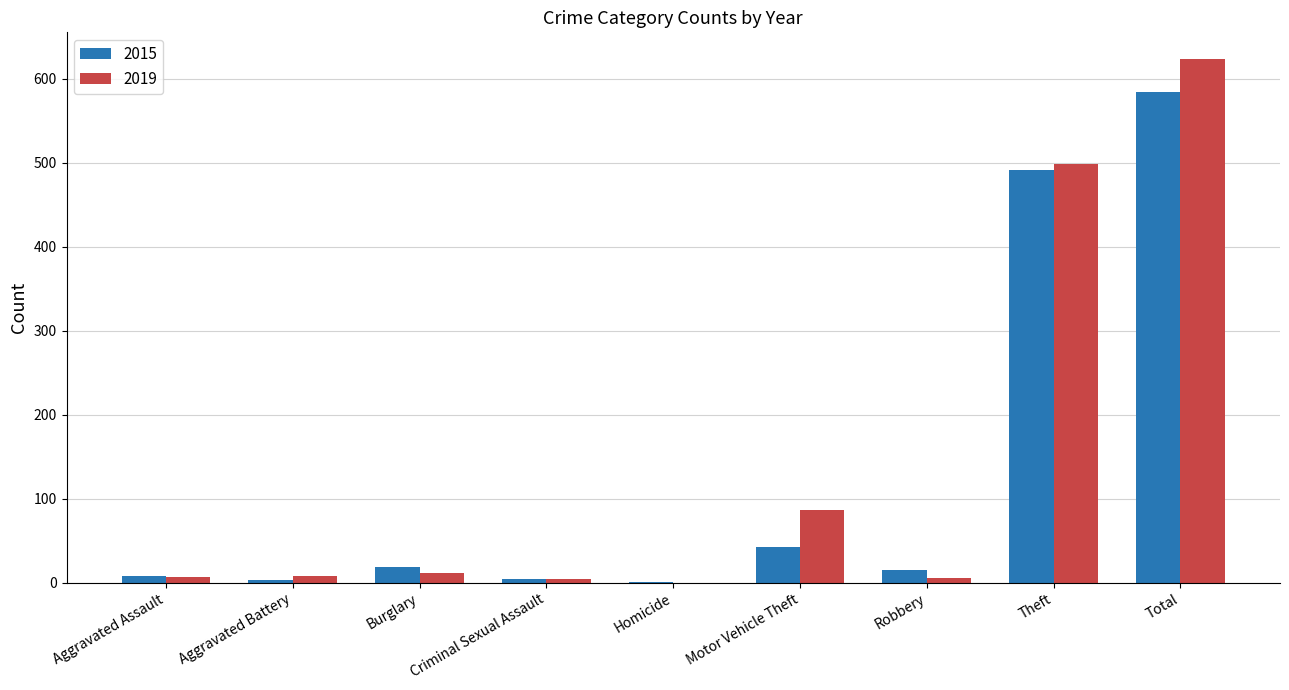

Count the number of categories in the chart.

9